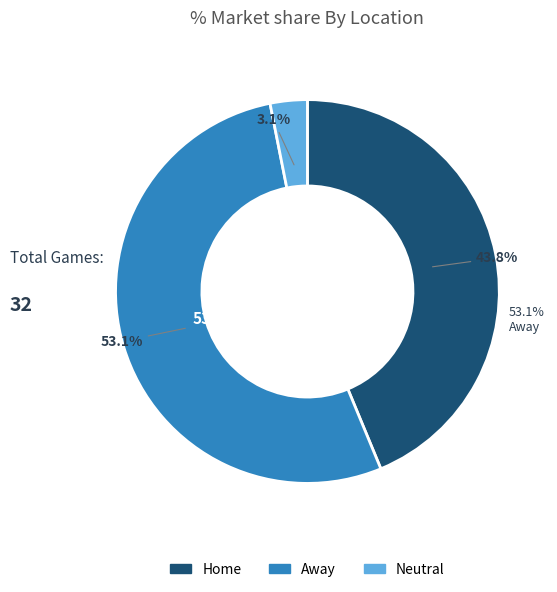

What is the change in value from Away to Neutral?

-16